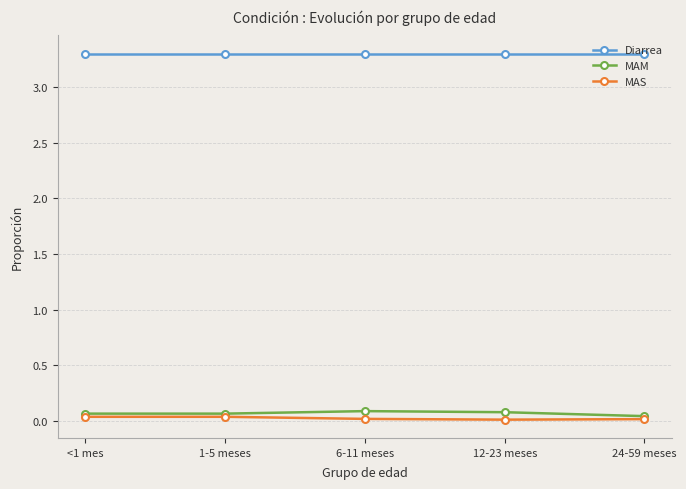

What position from the right is 1-5 meses?

4